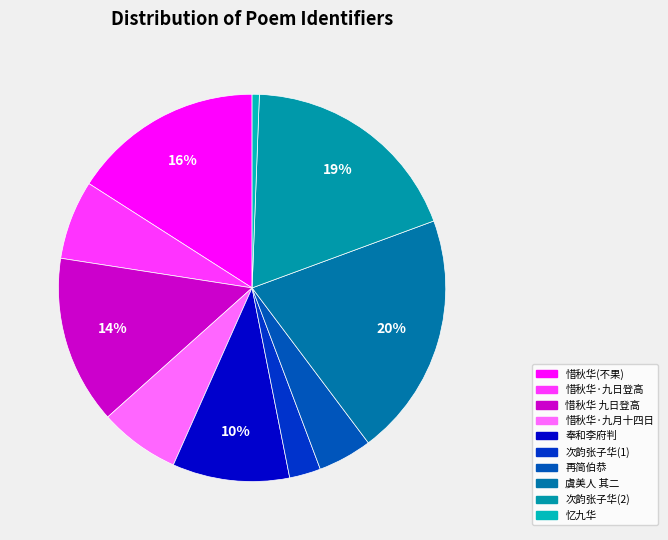

What is the largest slice in the pie chart?

虞美人 其二